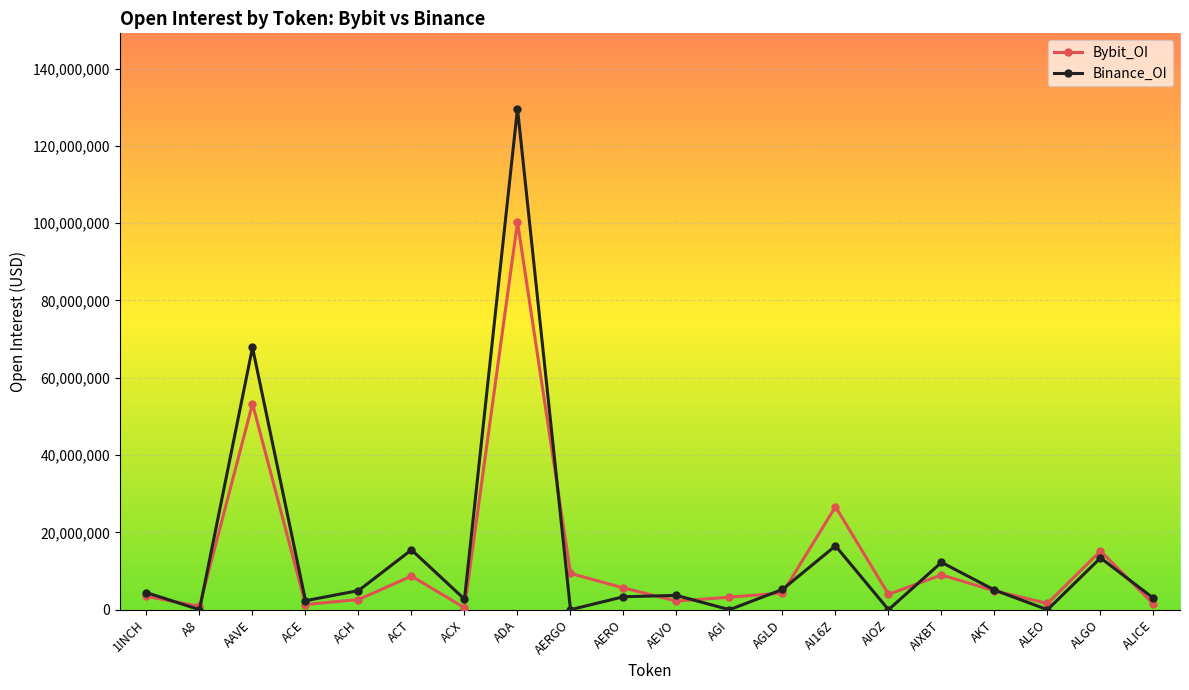

List the series in order of their peak value, lowest first.

Bybit_OI, Binance_OI